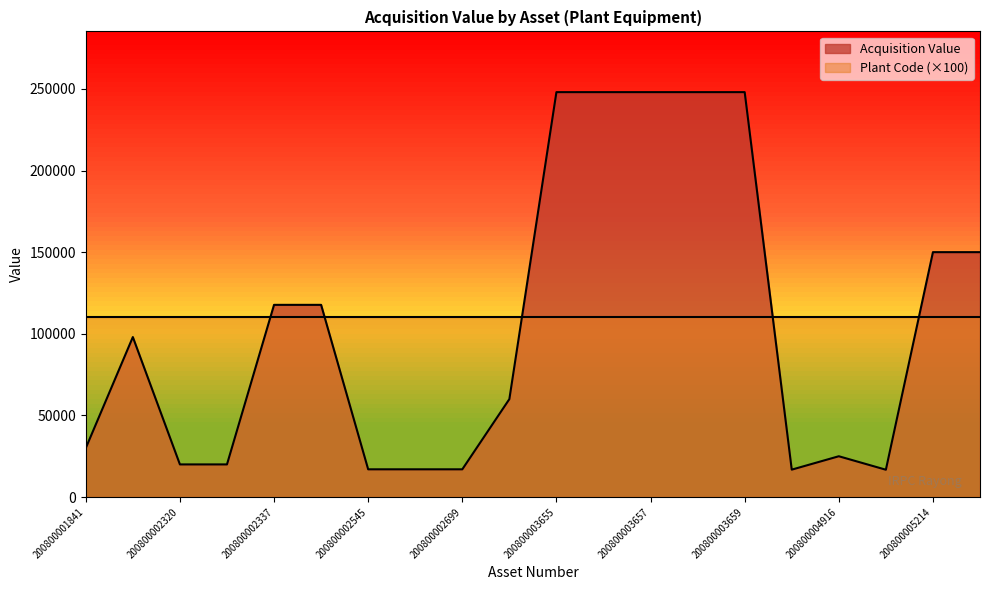

What is the value of the 4th point from the left?

20000